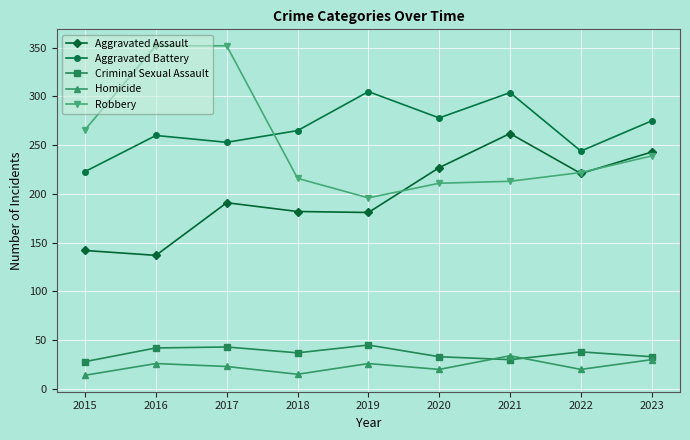

Is it true that Homicide equals 26 at 2019?

True